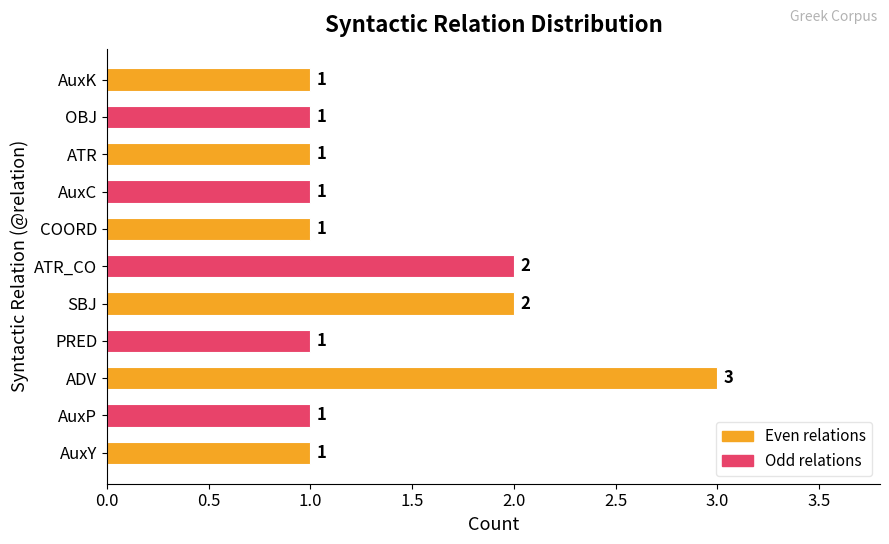

How many values are between 1 and 2?

10